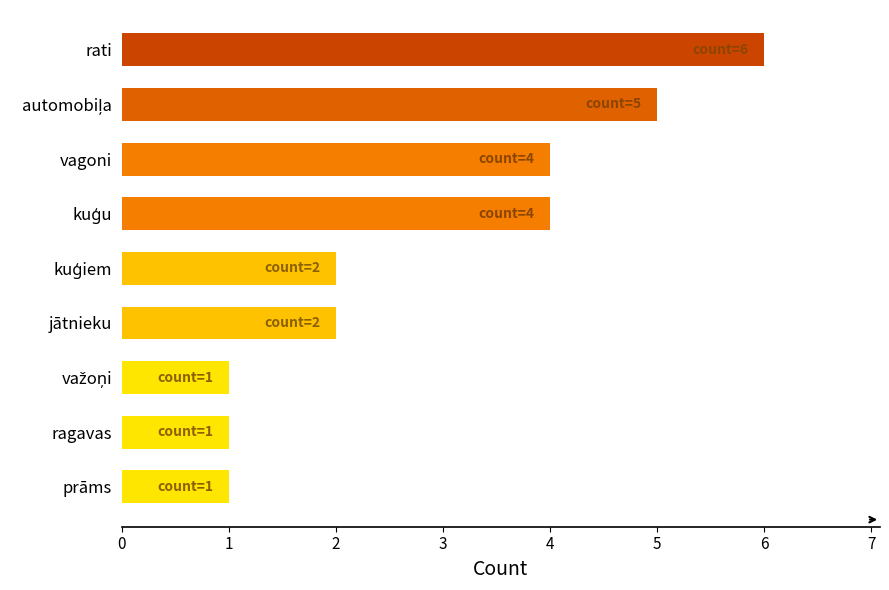

What is the sum of all values?

26